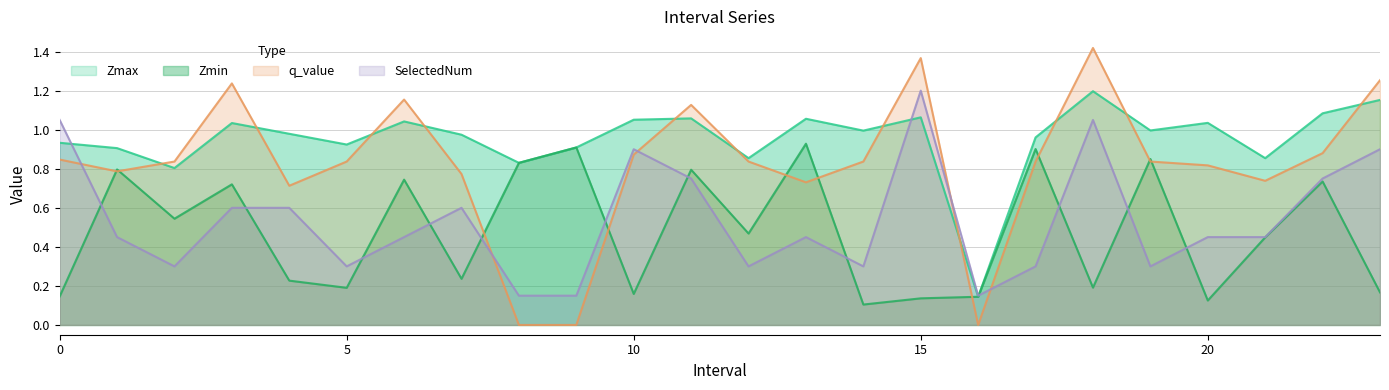

At how many categories does at least one series exceed 0?

24